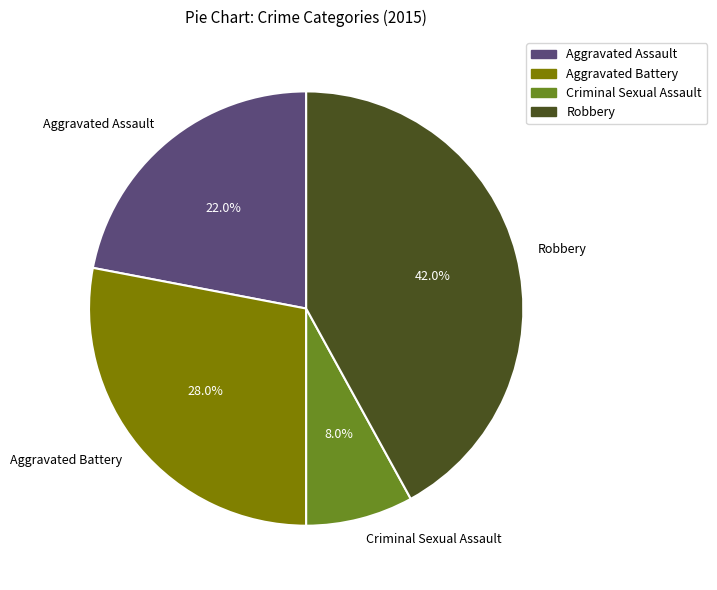

Which has a higher value, Aggravated Assault or Criminal Sexual Assault?

Aggravated Assault